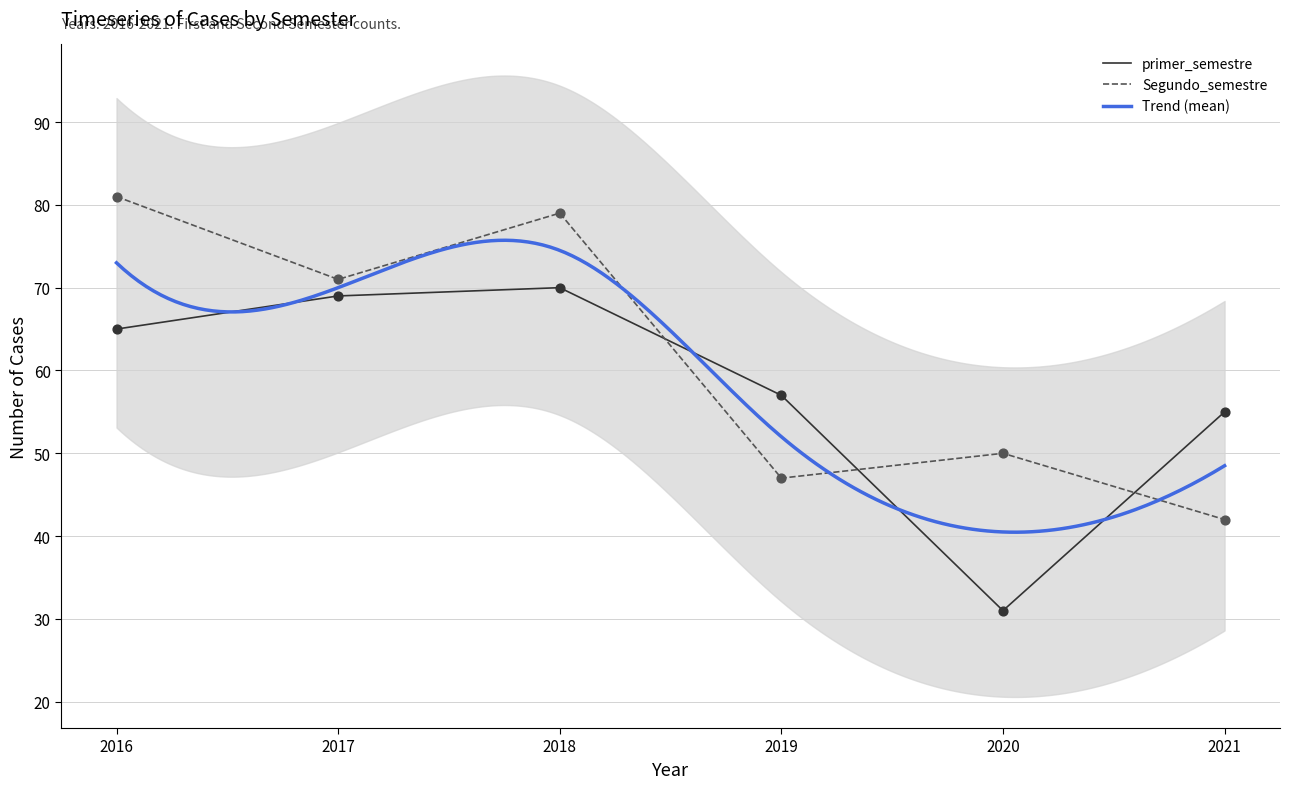

Which series has the largest total across all categories?

Segundo_semestre